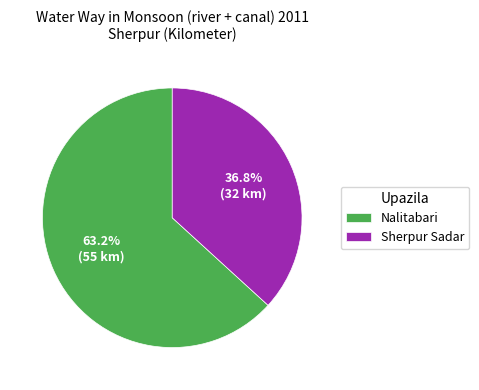

How many segments does this pie chart have?

2